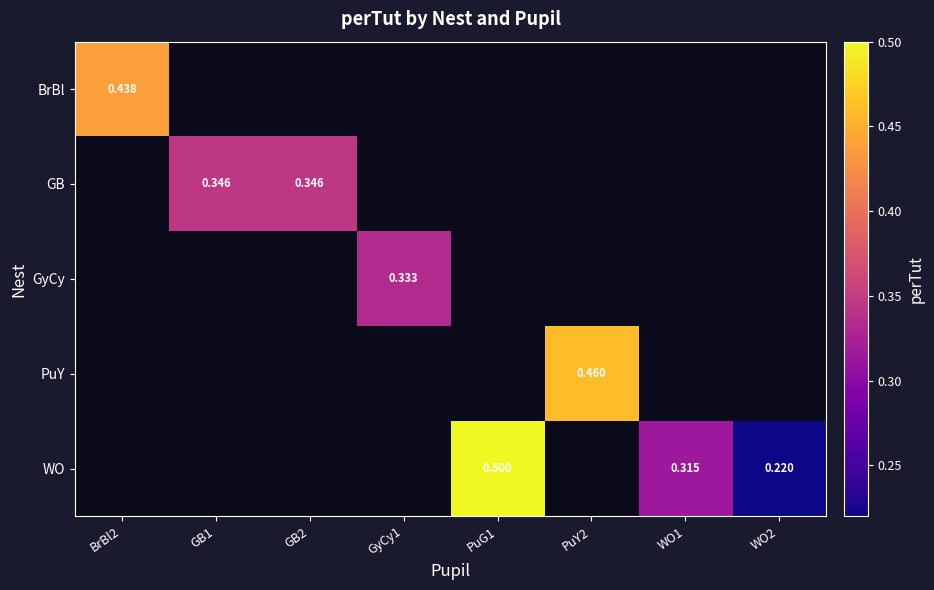

Between GB1 and PuY2, which is larger?

PuY2